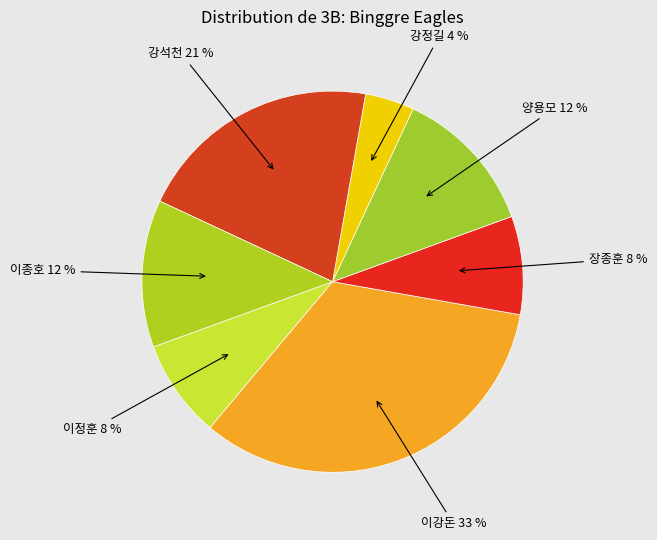

How many segments does this pie chart have?

7